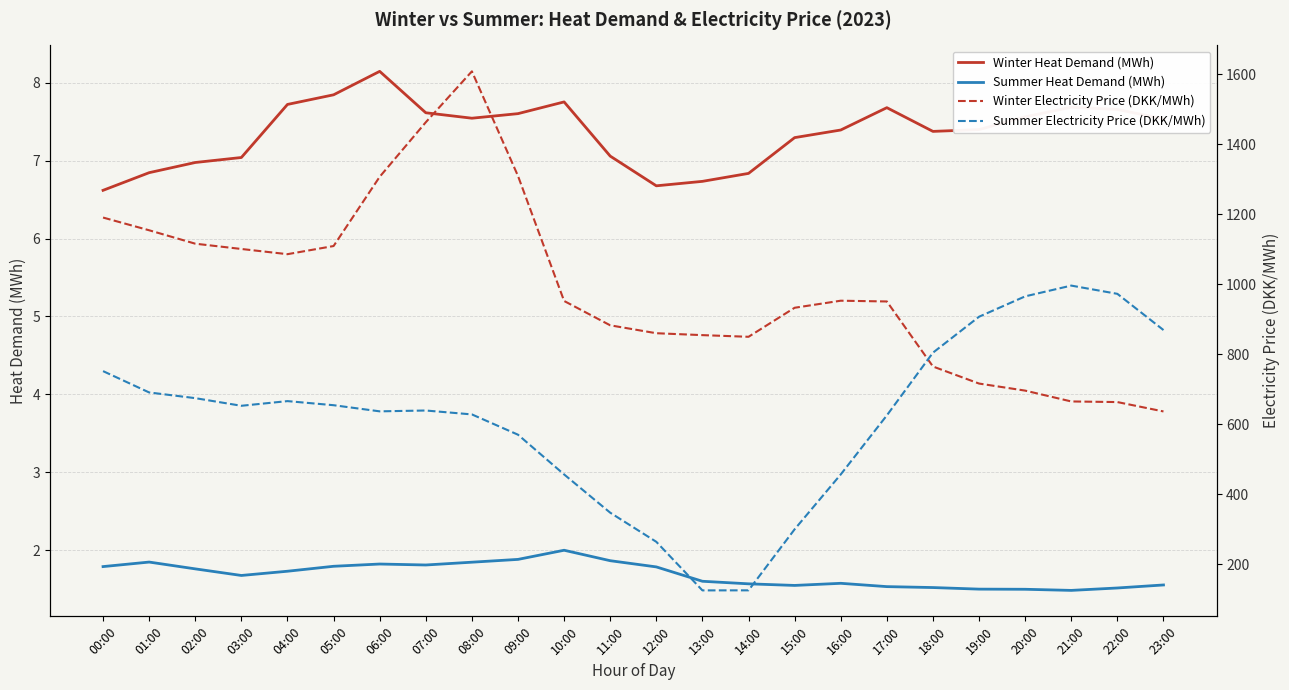

At which category does Winter Heat Demand (MWh) reach its first local valley?

08:00